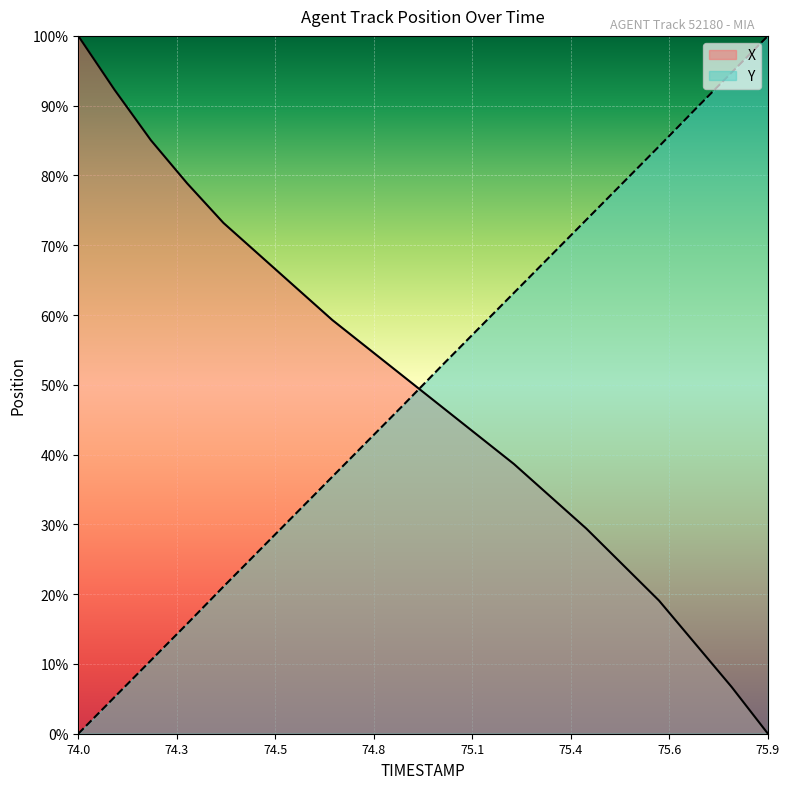

What are all the series names shown in the legend?

X, Y